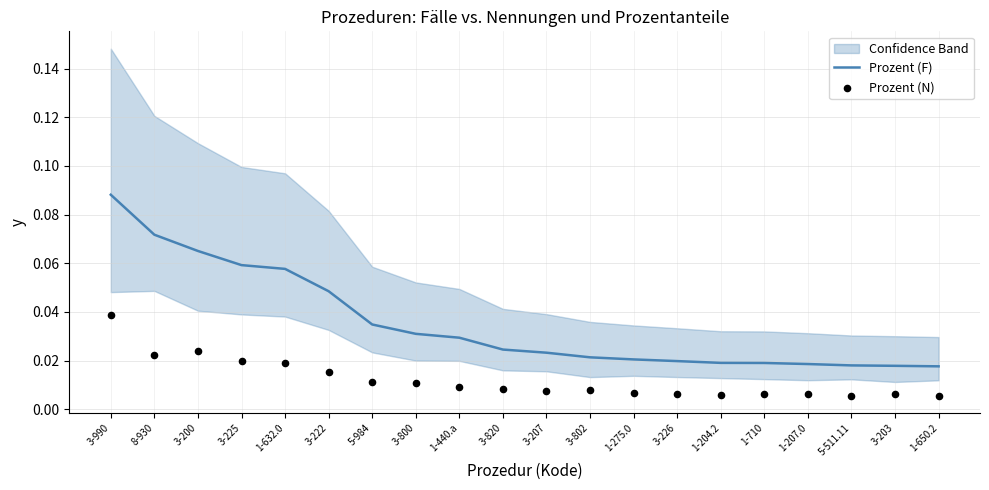

Which series reaches the minimum Y coordinate?

Prozent (N)